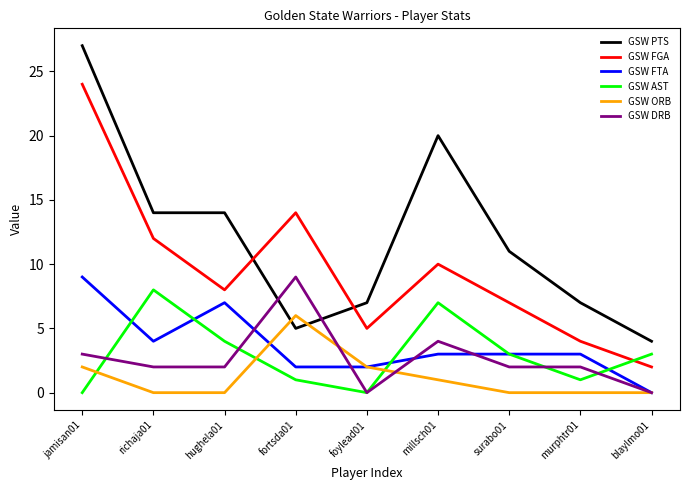

Is the value of GSW ORB at foylead01 greater than the value of GSW FTA at blaylmo01?

Yes